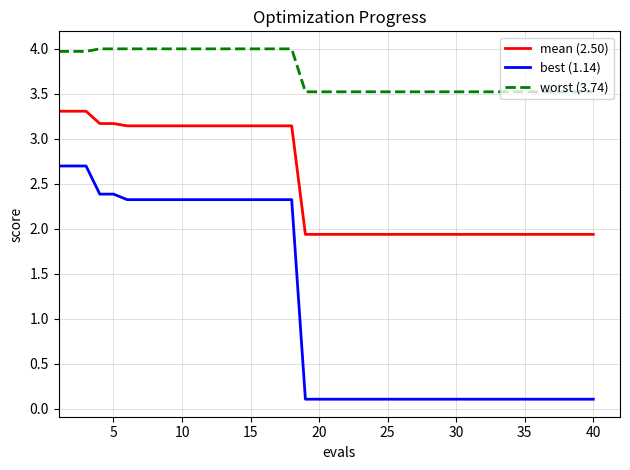

What is the maximum value shown in the chart?

4.0